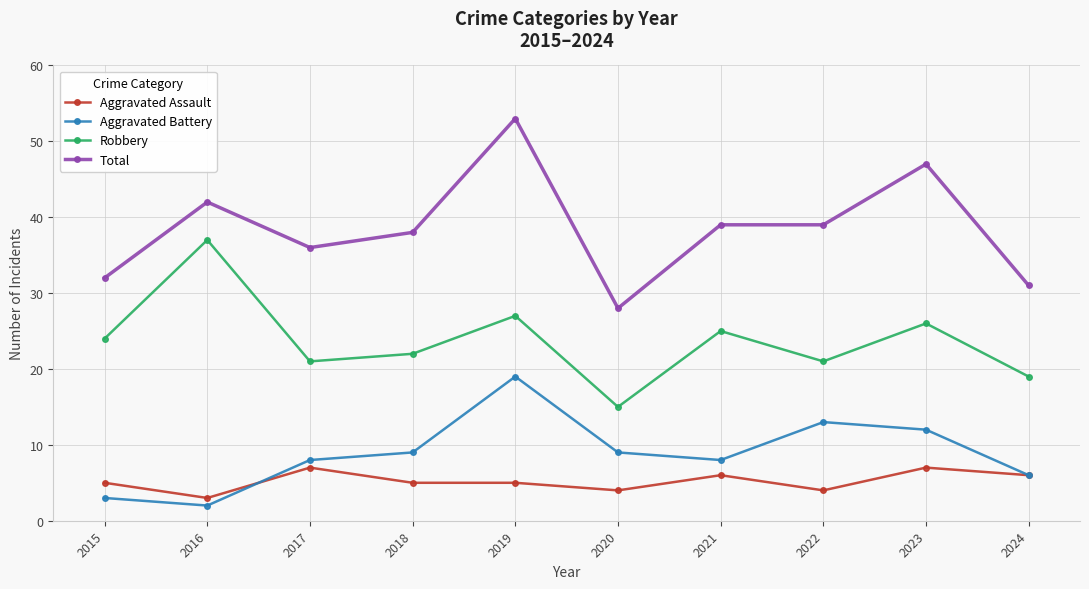

True or false: Total and Aggravated Assault cross at least once.

False